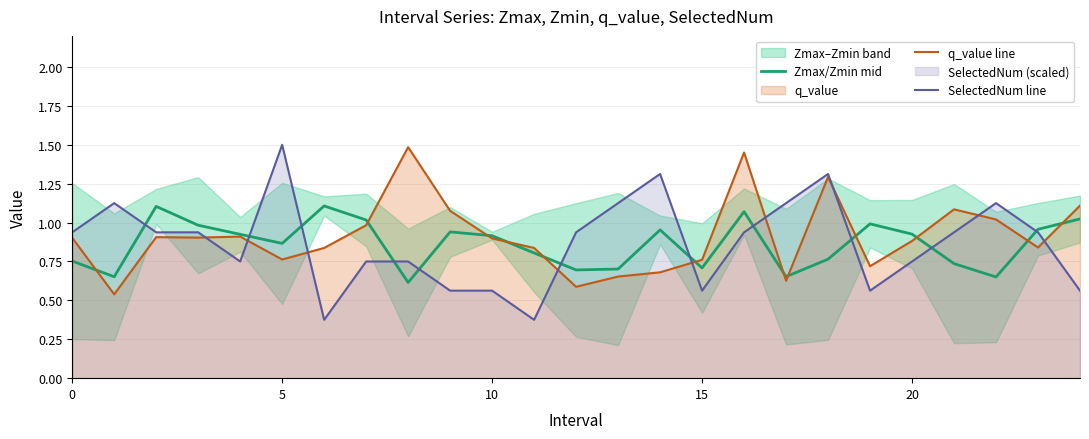

How many lines are shown in the chart?

3